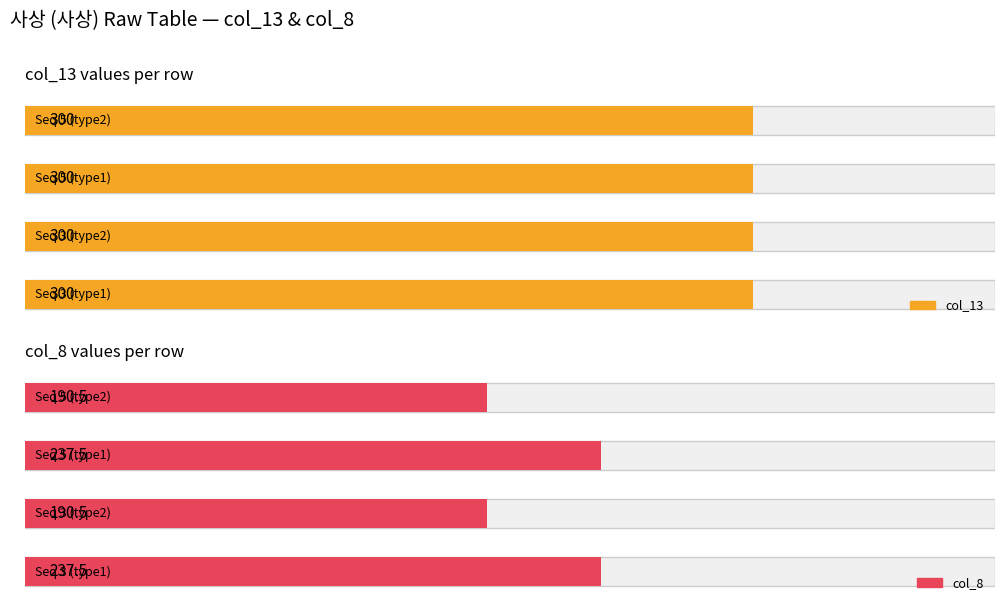

True or false: col_8 has a value of 190.5 at 5.

True